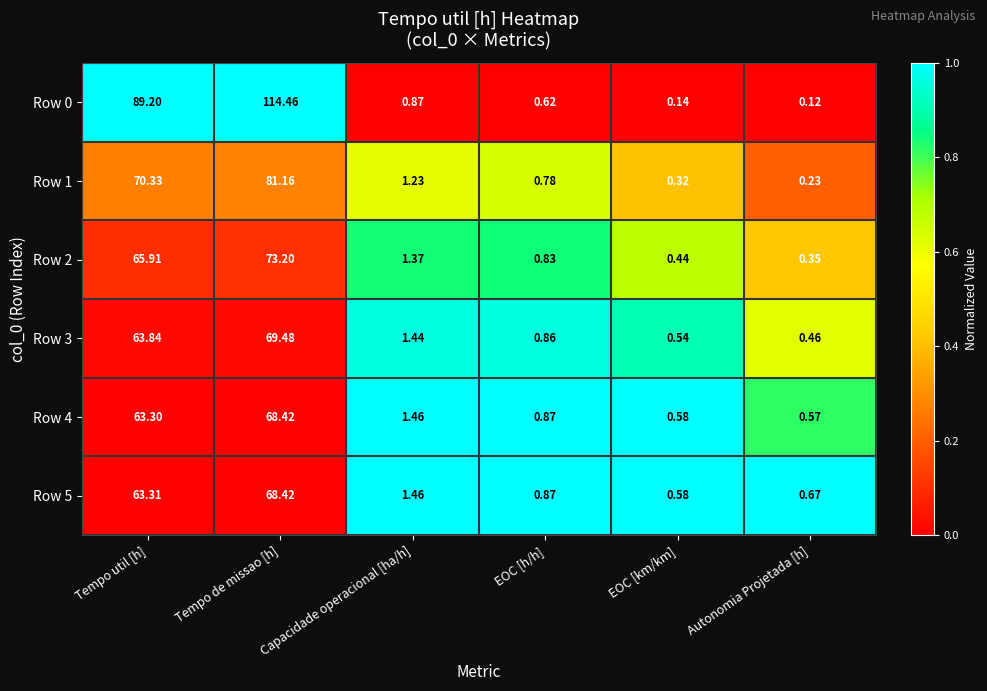

How many values in the Row 3 series exceed 1?

3